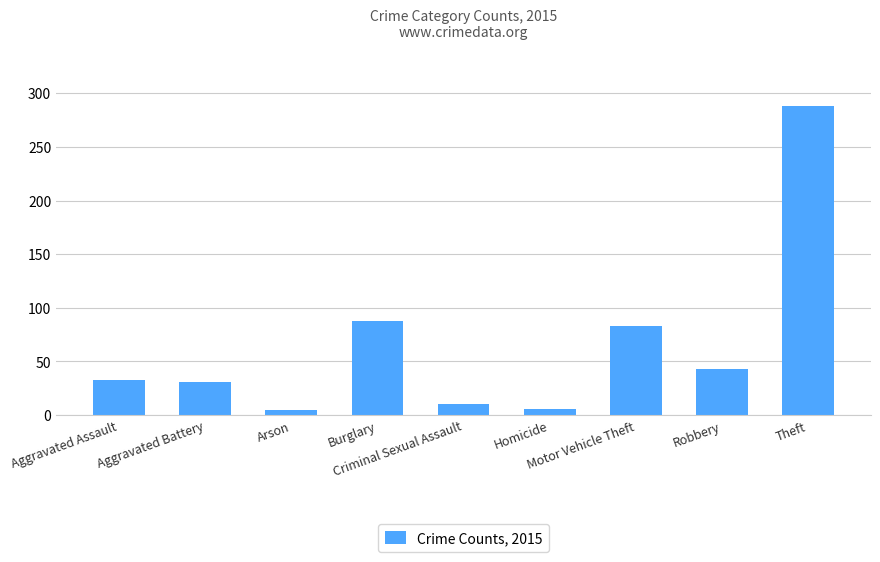

What is the difference between the maximum and minimum values?

283